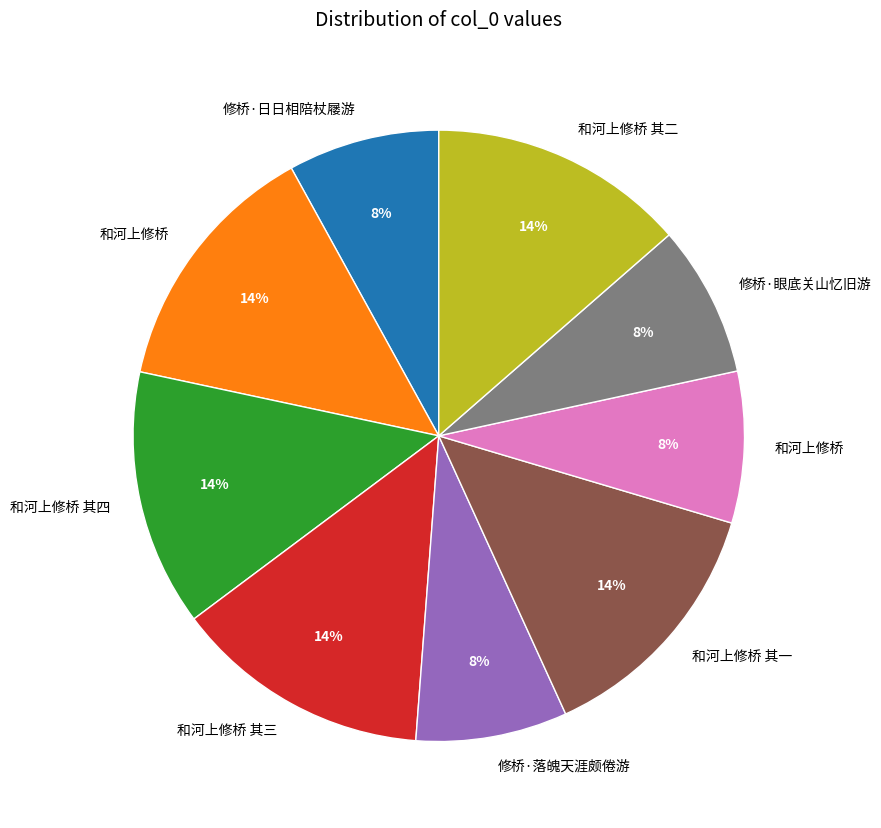

Does any single category account for the majority?

No